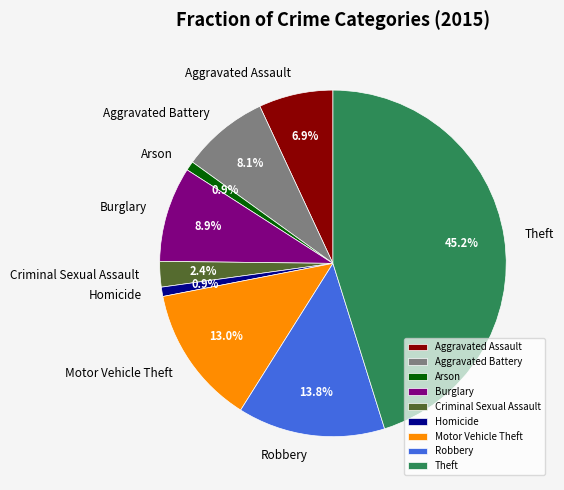

Which slice is the largest?

Theft